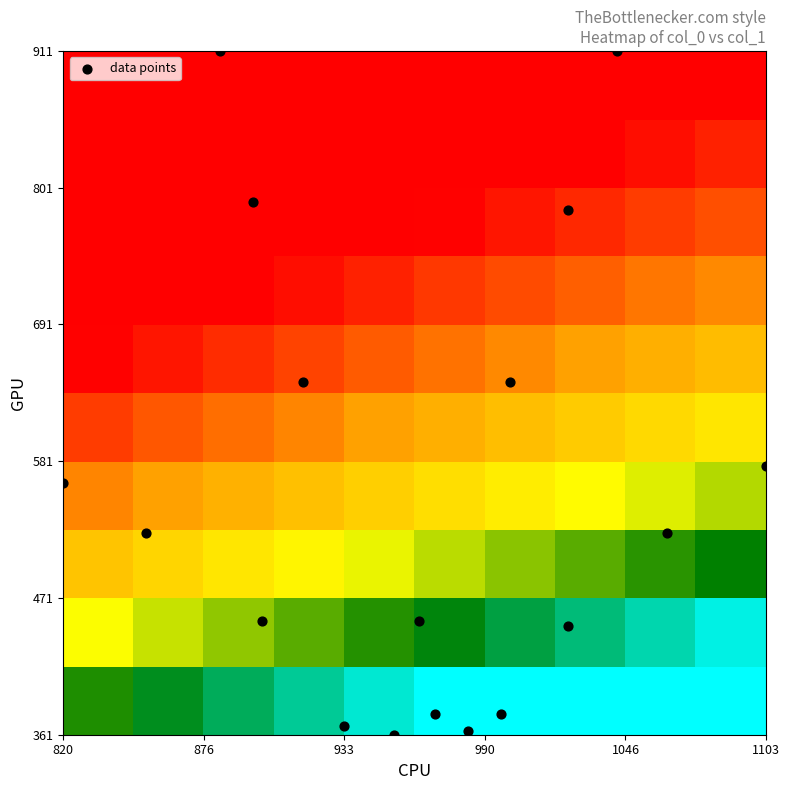

Reading right to left, list all the values displayed in this chart.

col_0: 996.7	933.3	983.3	953.3	1043.3	1023.3	1000.0	883.3	896.7	916.7	1103.3	1063.3	1023.3	820.0	853.3	900.0	963.3	970.0
col_1: 378.0	367.9	364.5	361.1	911.2	783.0	644.6	911.2	789.8	644.6	577.1	523.1	448.9	563.6	523.1	452.2	452.2	378.0
col_2: 2.0	2.0	2.0	2.0	2.0	2.0	2.0	2.0	2.0	2.0	2.0	2.0	2.0	2.0	2.0	2.0	2.0	2.0